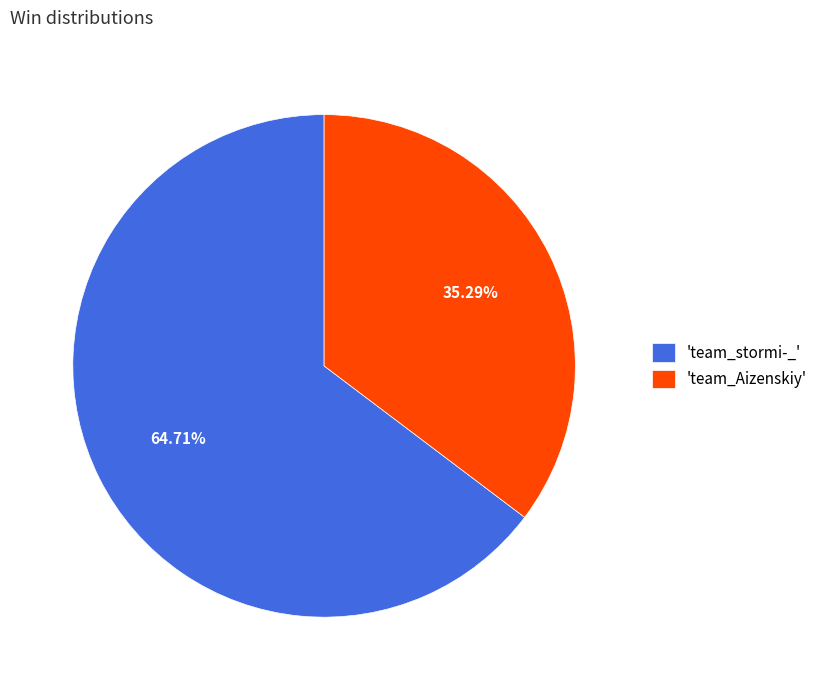

Which has a higher value, 'team_stormi-_' or 'team_Aizenskiy'?

'team_stormi-_'